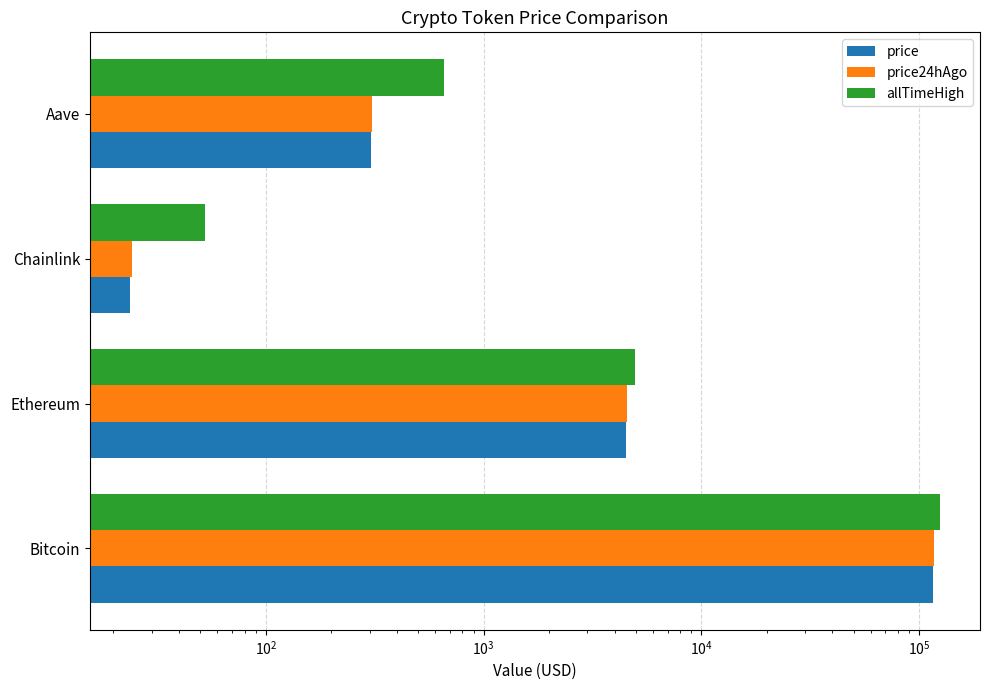

Reading right to left, list all the values displayed in this chart.

price: 305.4	23.9	4519.3	116195.0
price24hAgo: 307.5	24.3	4567.3	117102.0
allTimeHigh: 661.7	52.7	4946.1	124128.0